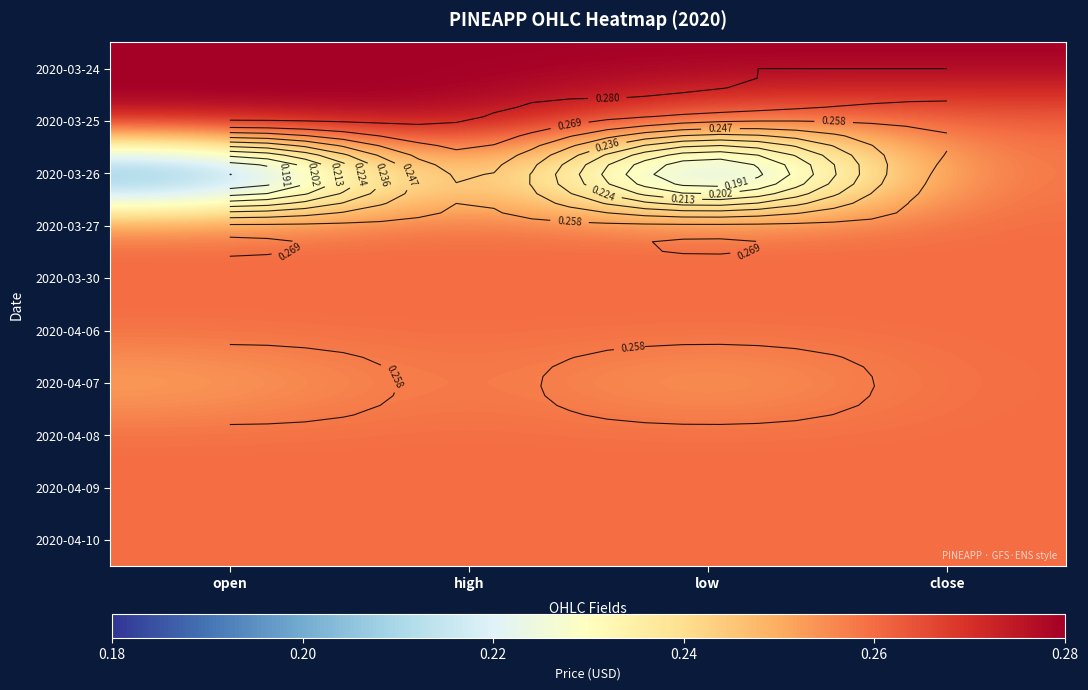

At how many categories does at least one series exceed 0?

4